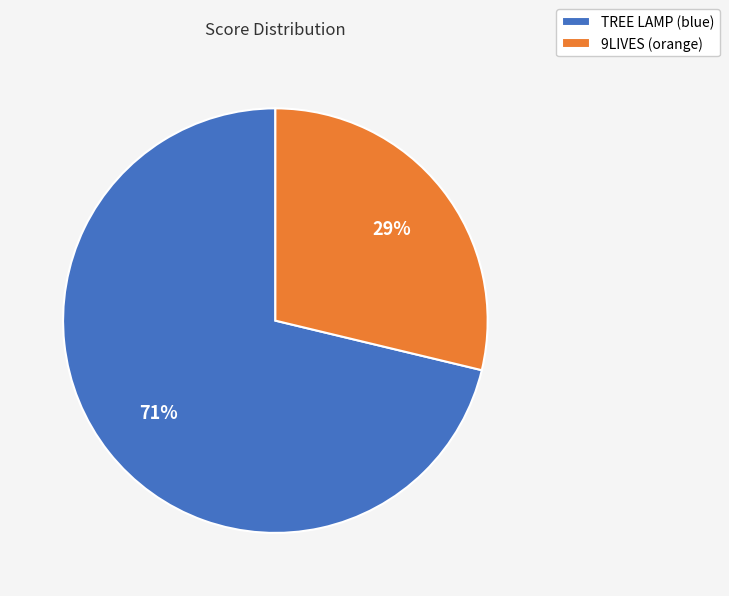

To the nearest percent, what is the combined percentage of TREE LAMP (blue) and 9LIVES (orange)?

100%